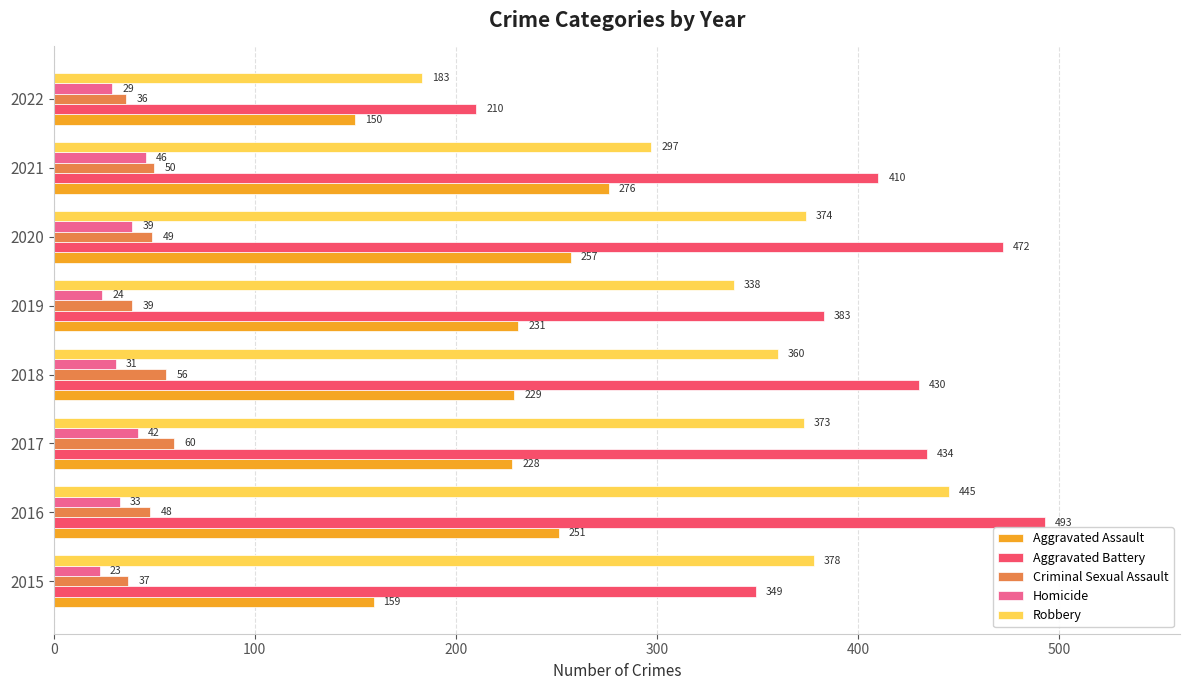

What is the sum of the Homicide values at 2017 and 2019?

66